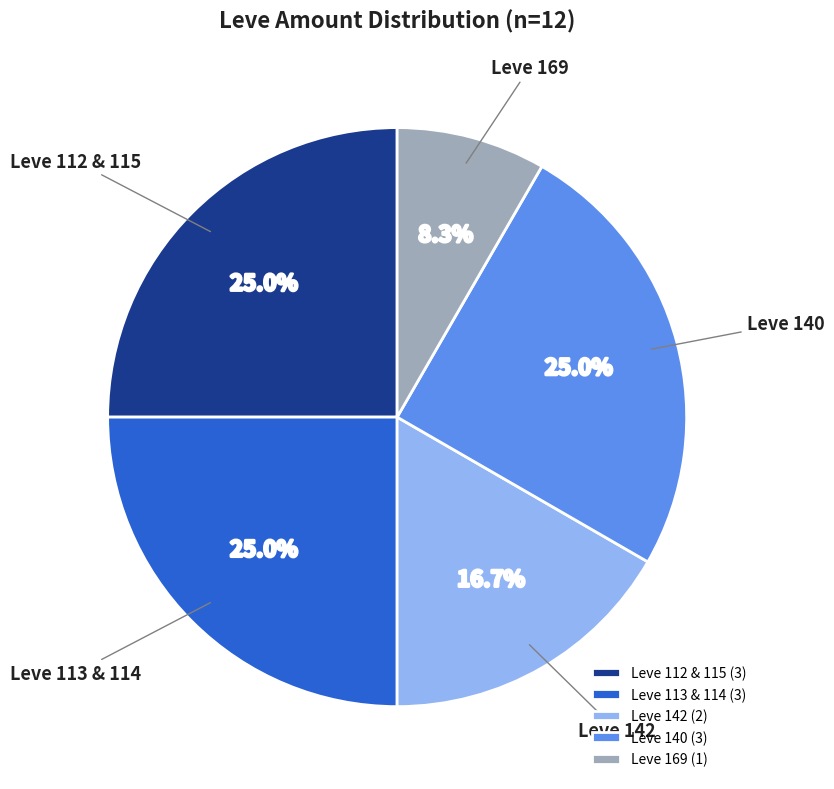

Count the number of slices in the pie.

5